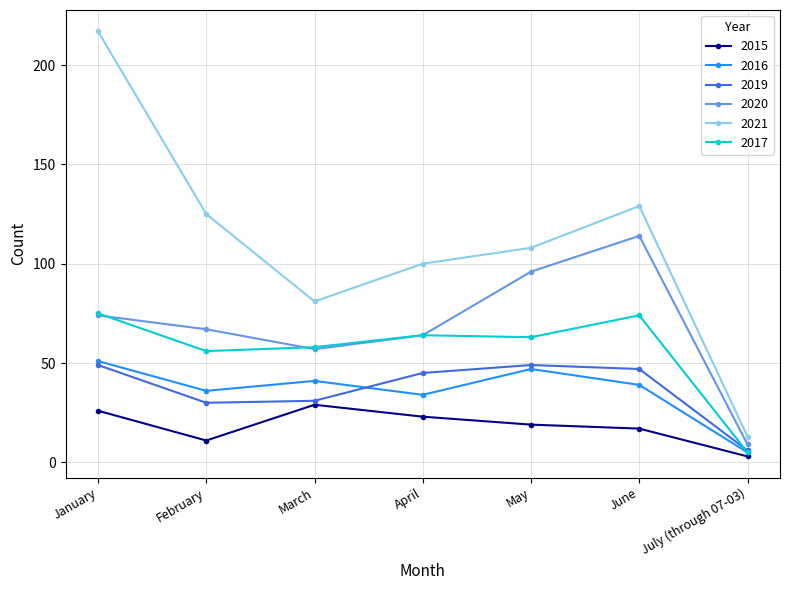

What are all the series names shown in the legend?

2015, 2016, 2019, 2020, 2021, 2017